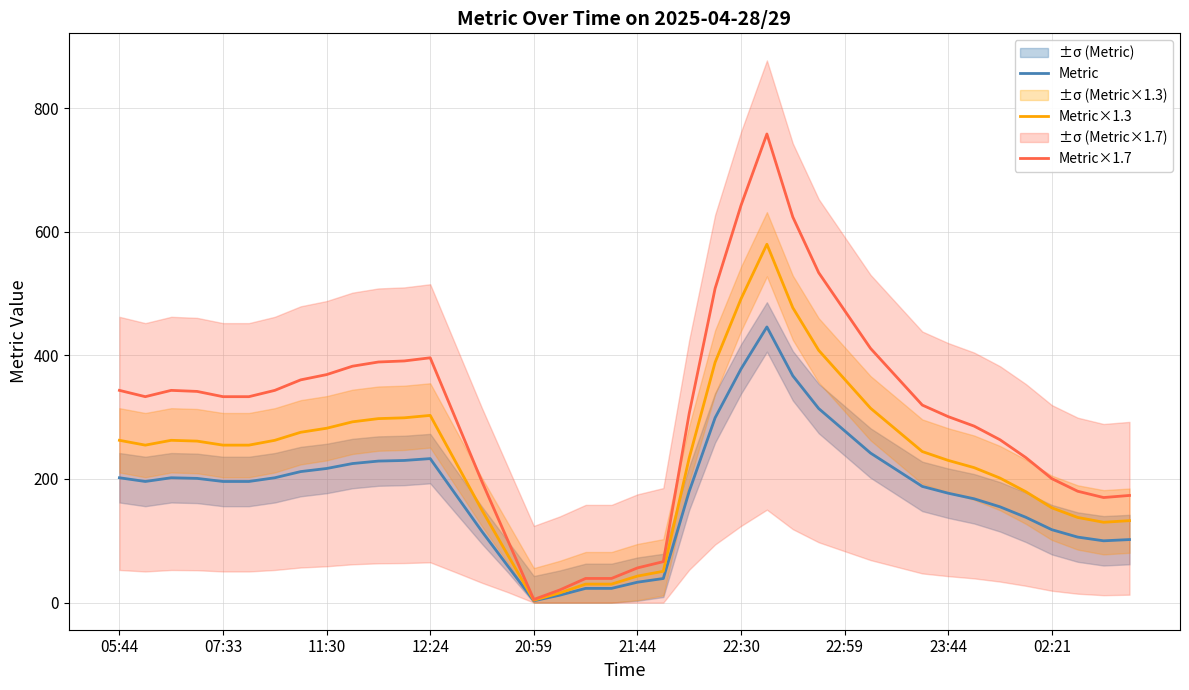

Which series has the largest range (max minus min)?

Metric×1.7